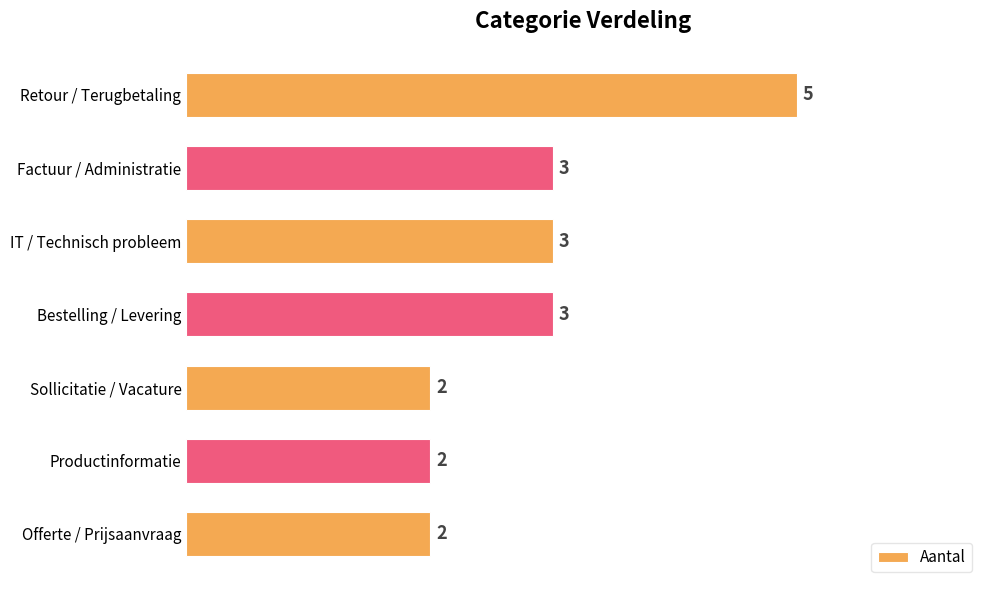

How many bars are there in total?

7